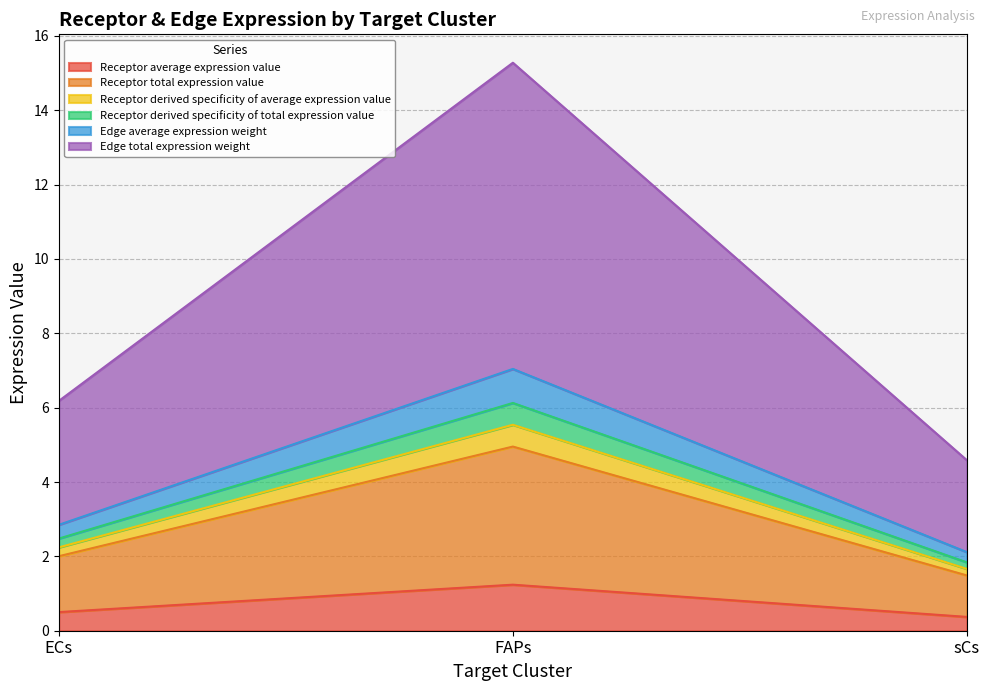

Is it true that Receptor derived specificity of total expression value equals 6.6 at sCs?

False